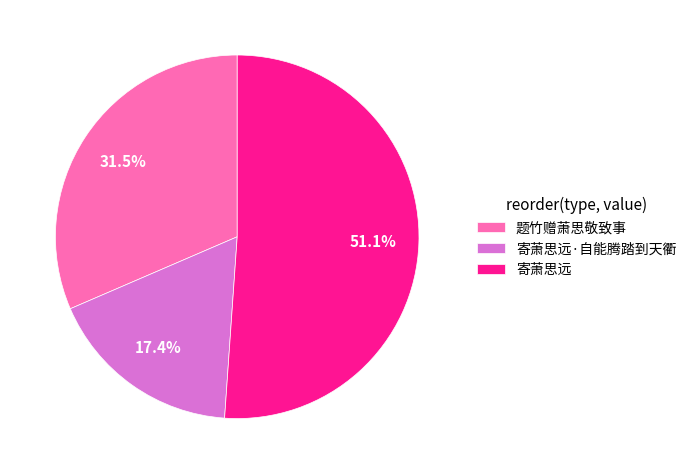

Does any single category account for the majority?

Yes